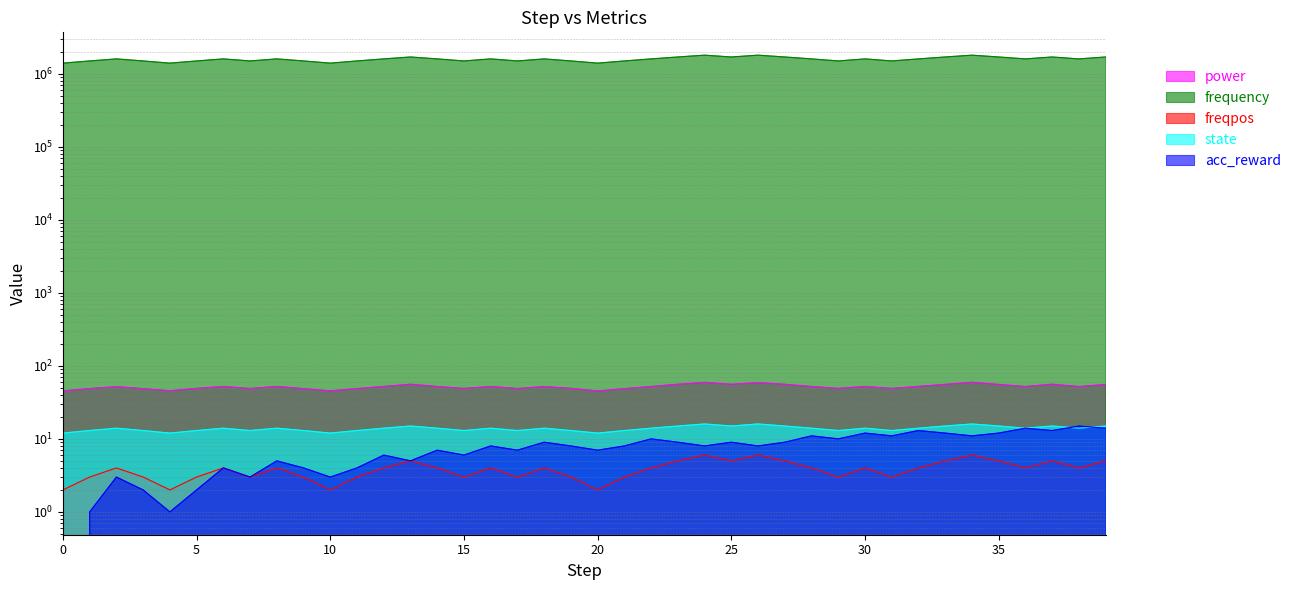

Which category has the highest value in the state series?

24